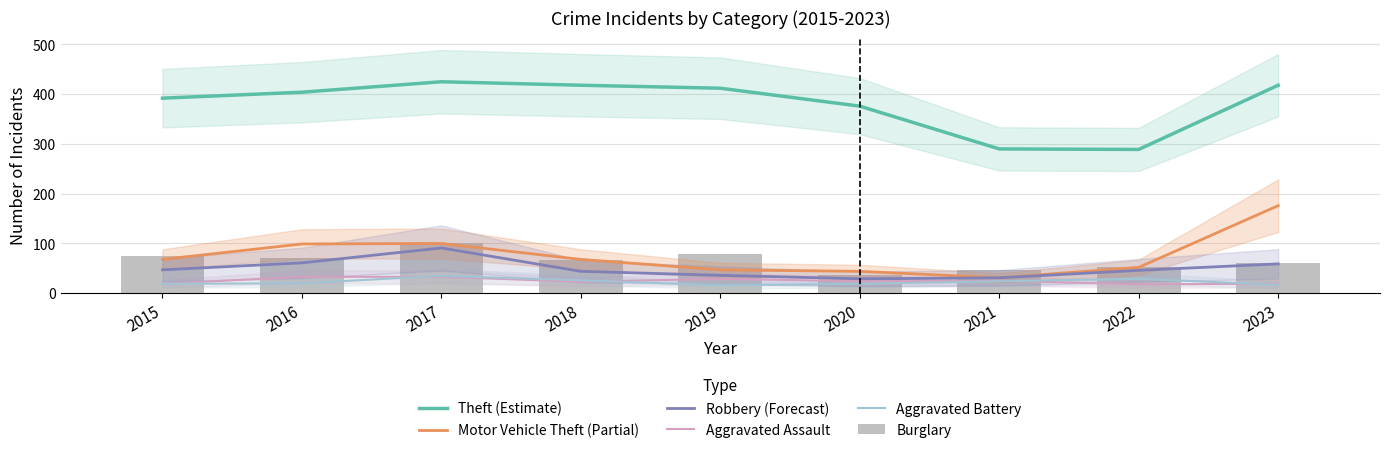

At which category is the sum across all series the highest?

2017